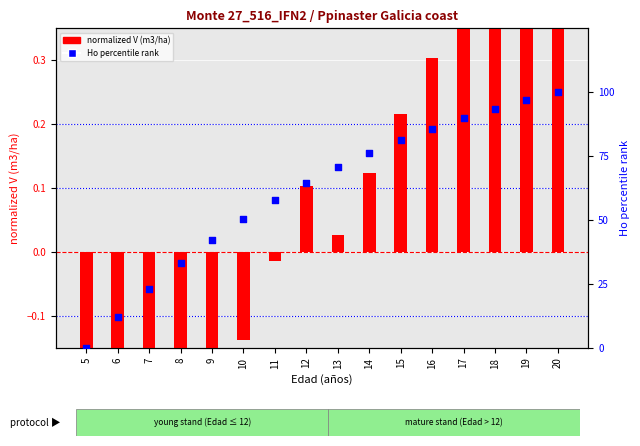

Which series has the largest total across all categories?

Ho percentile rank